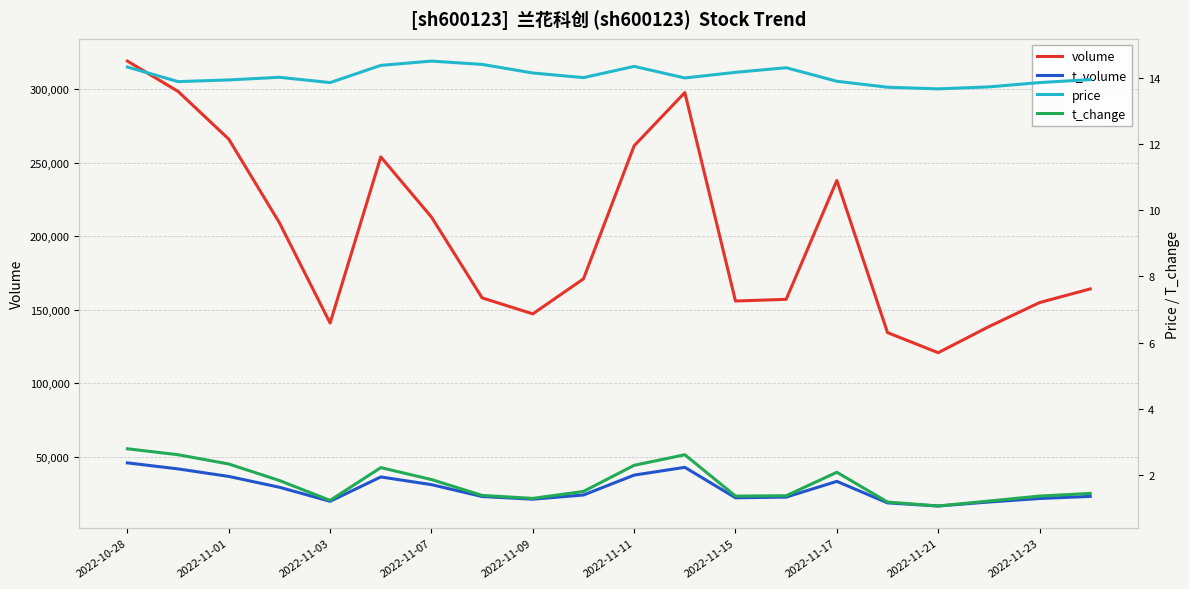

How many series are shown in this chart?

4